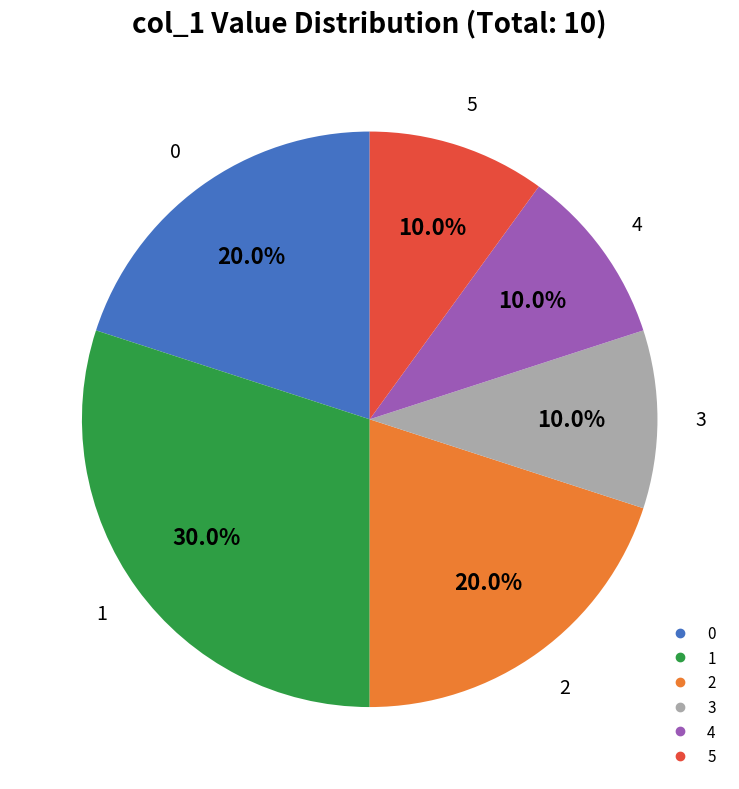

How many slices are in this pie chart?

6